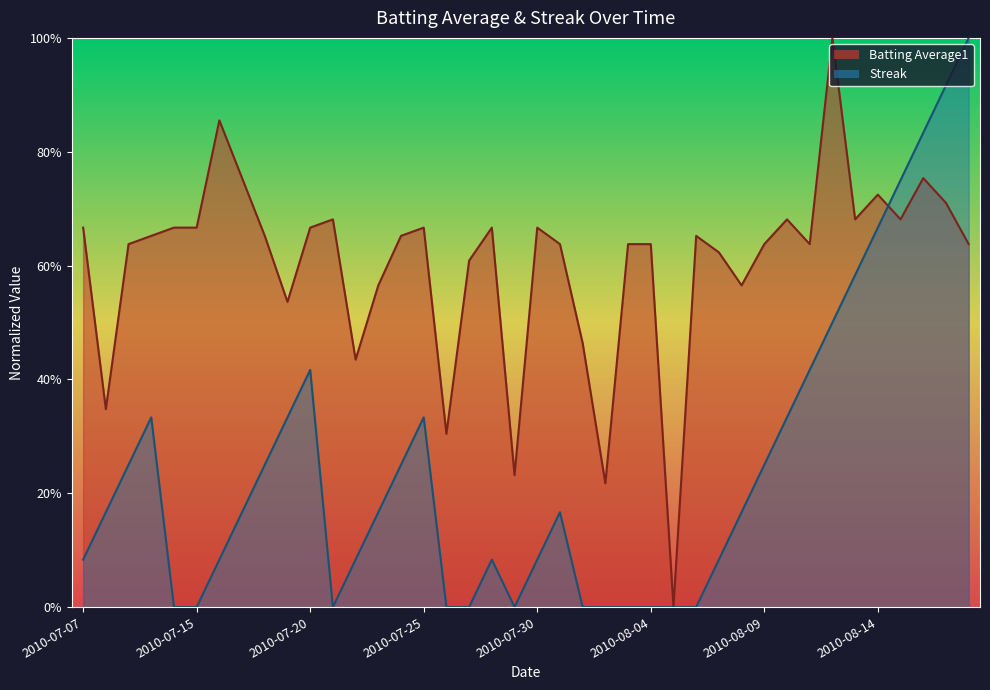

How many interior local valleys does the Batting Average1 series have?

11